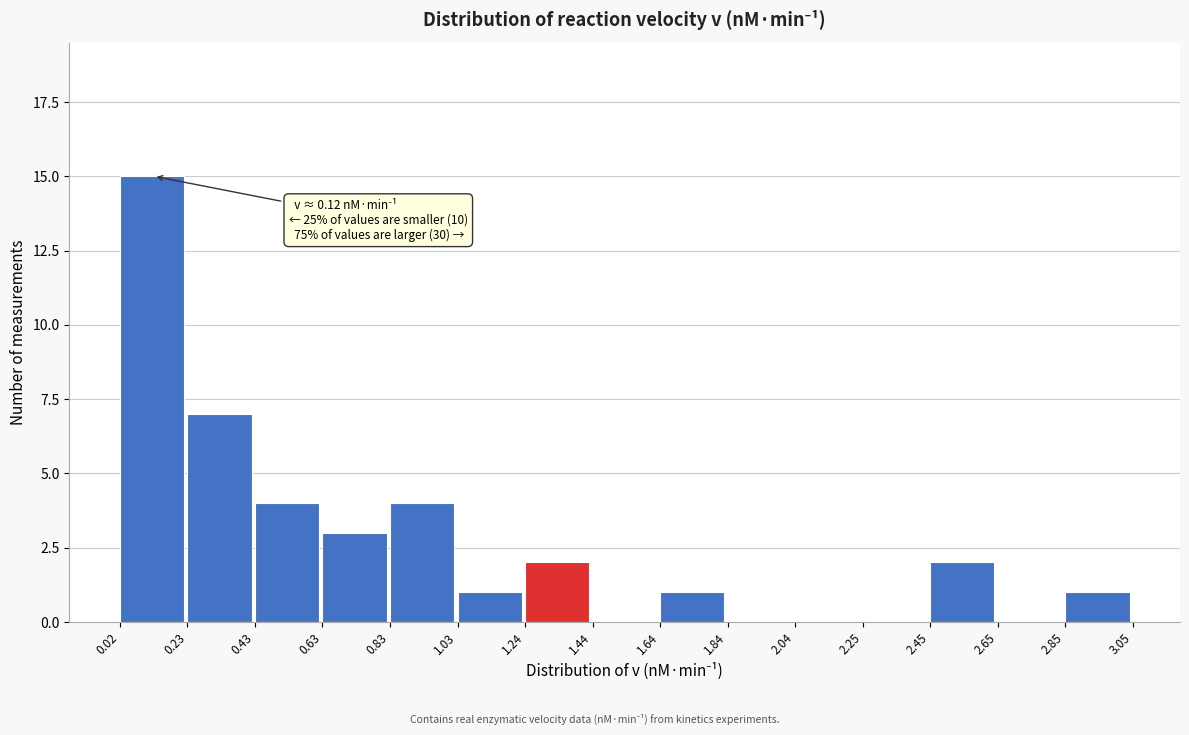

Which range on the x-axis has the tallest bar?

0.02 to 0.23